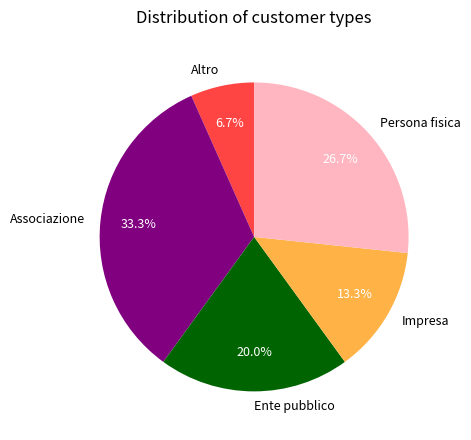

Rank the categories by value from lowest to highest.

Altro, Impresa, Ente pubblico, Persona fisica, Associazione